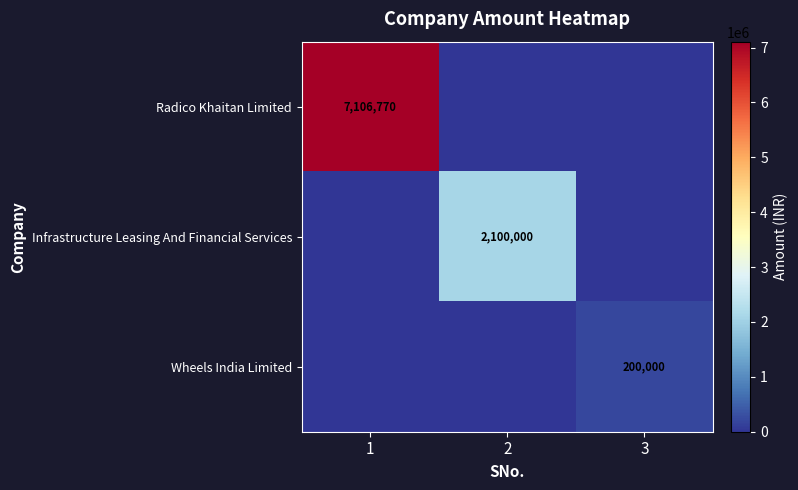

Is it true that Infrastructure Leasing And Financial Services equals 2100000 at 2?

True